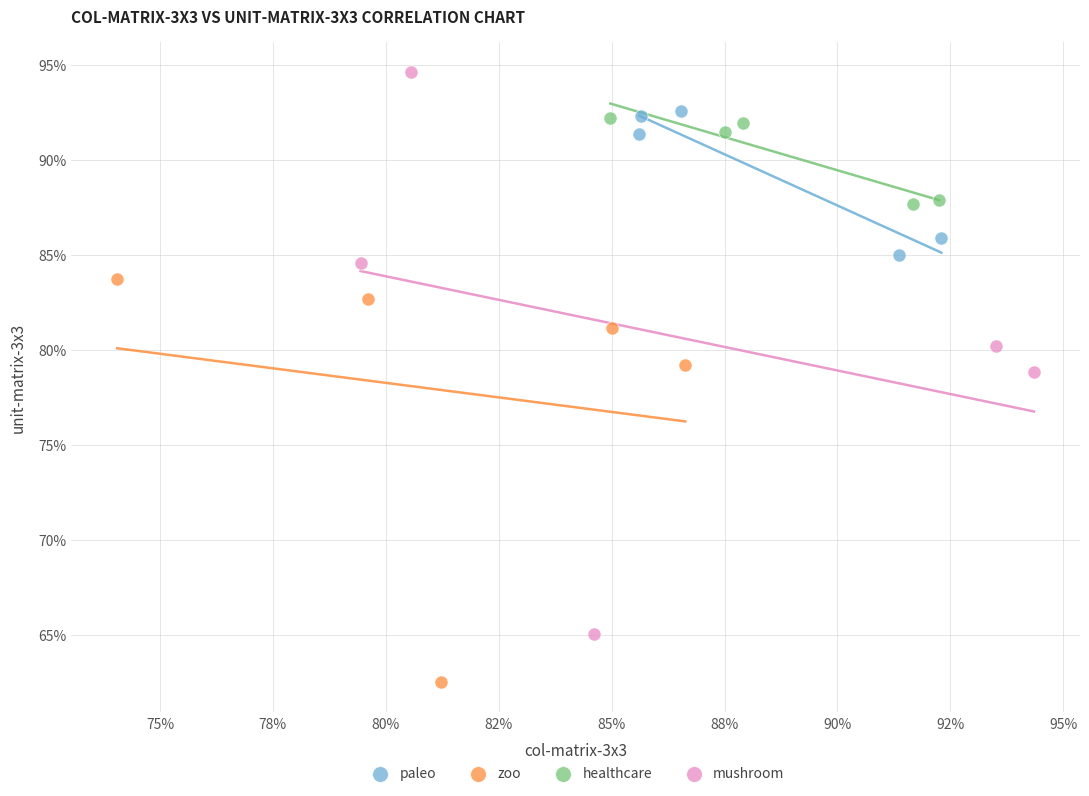

Which series reaches the maximum Y coordinate?

mushroom